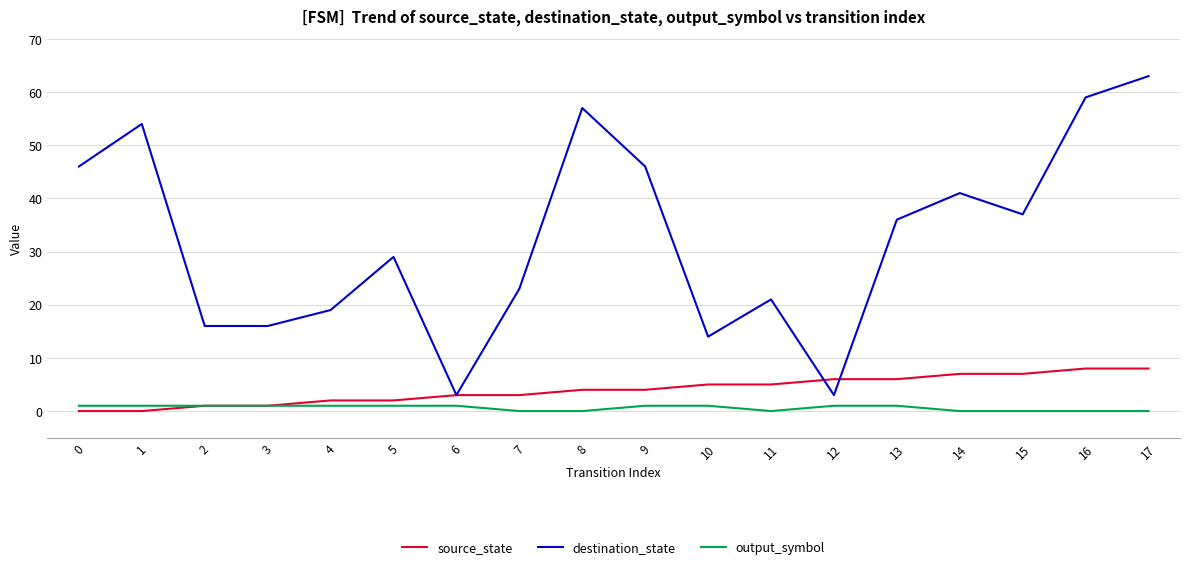

Is the value of output_symbol at 15 greater than the value of destination_state at 16?

No